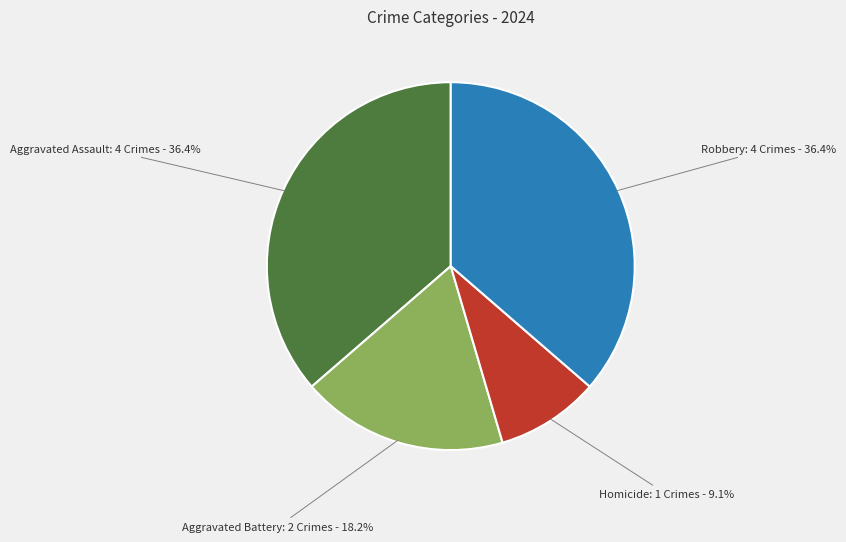

What percentage do Aggravated Assault and Homicide together represent?

45.5%